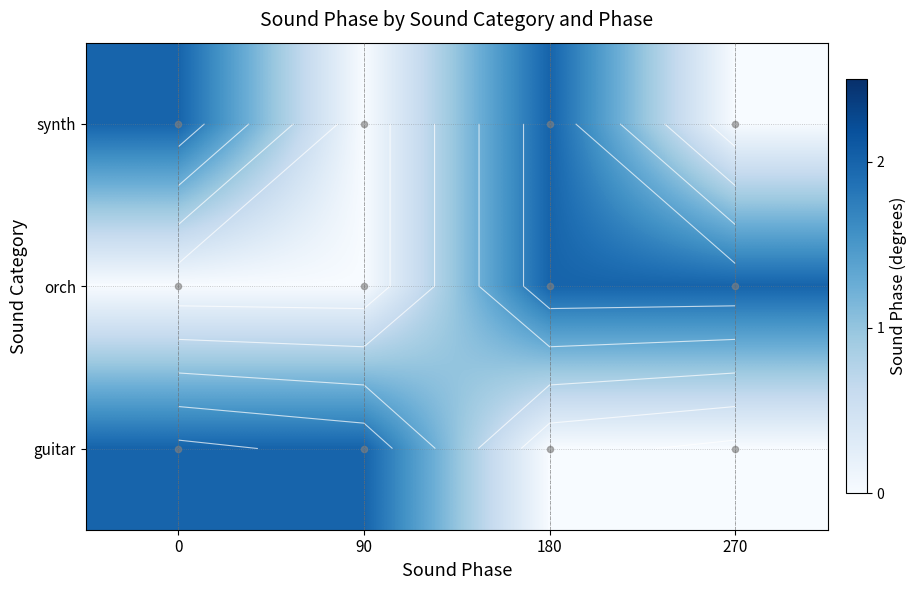

What is the maximum value for orch?

2